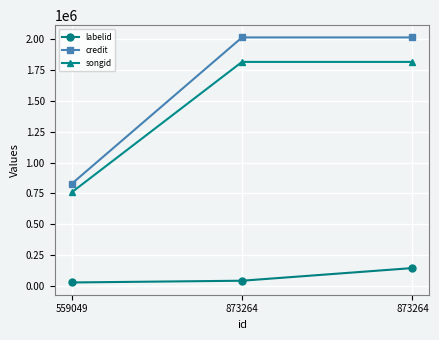

Is the value of credit at 559049 greater than the value of songid at 559049?

Yes